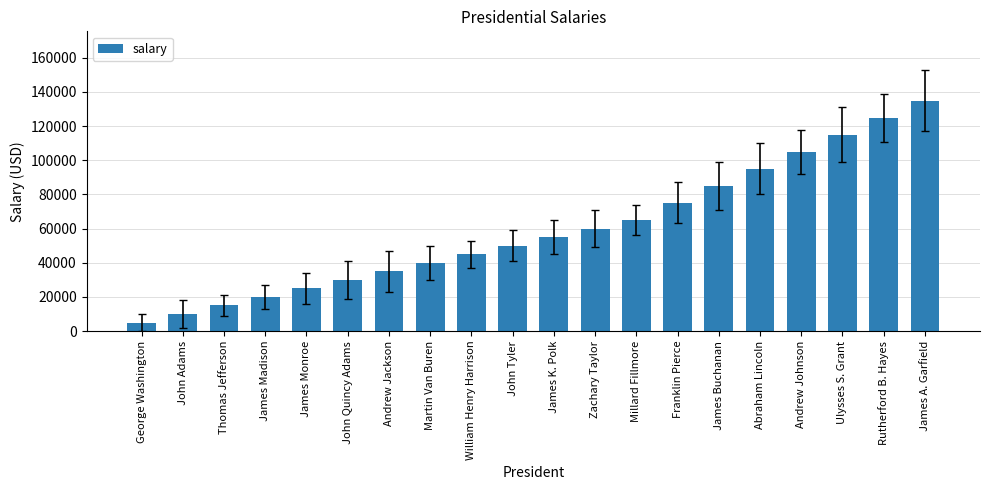

Reading left to right, what are all the values shown in this chart?

5000	10000	15000	20000	25000	30000	35000	40000	45000	50000	55000	60000	65000	75000	85000	95000	105000	115000	125000	135000